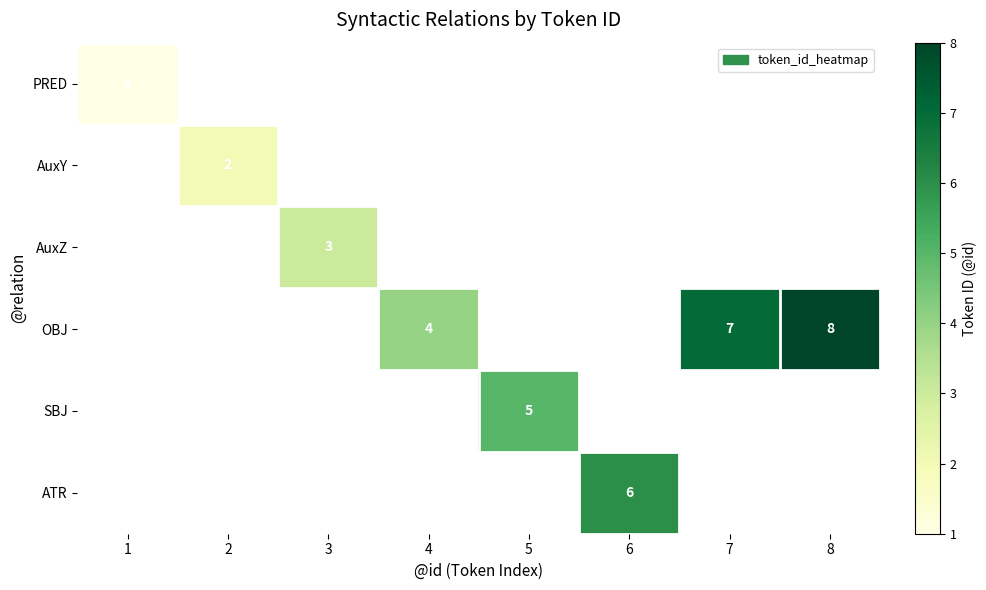

The AuxY series shows 1 at 2. True or false?

False